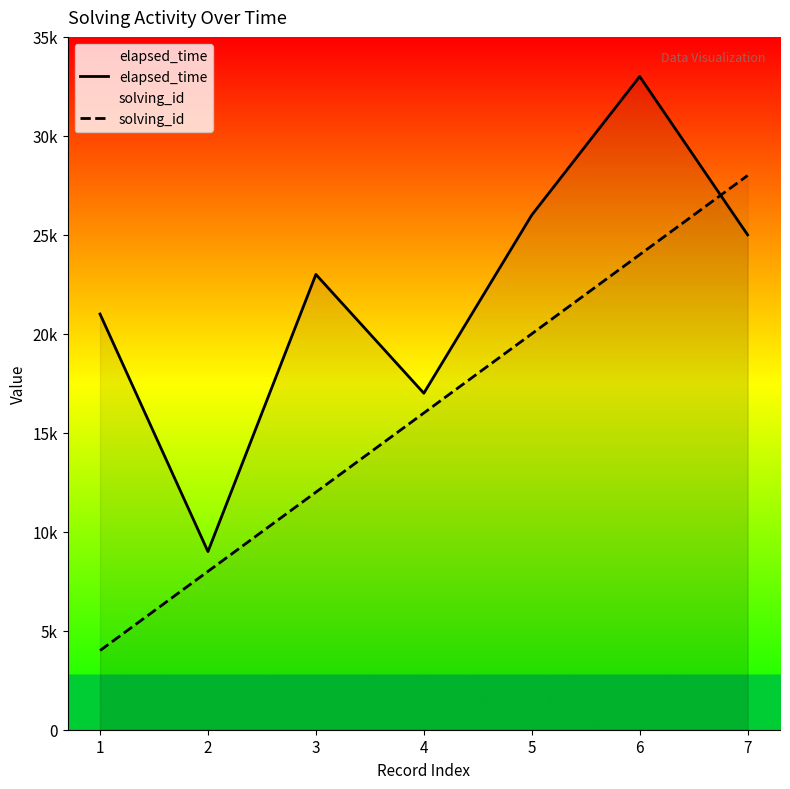

At which category does the chart reach its minimum across all series?

1